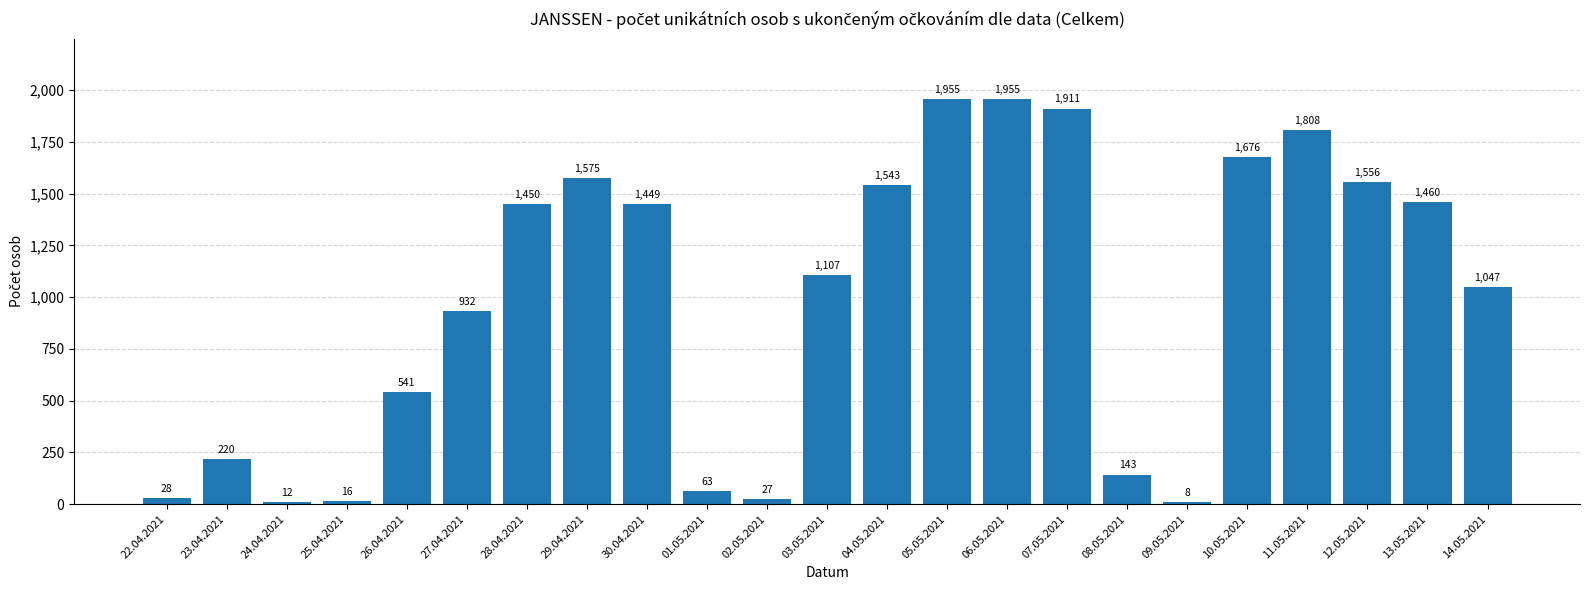

Does the chart contain any negative values?

No